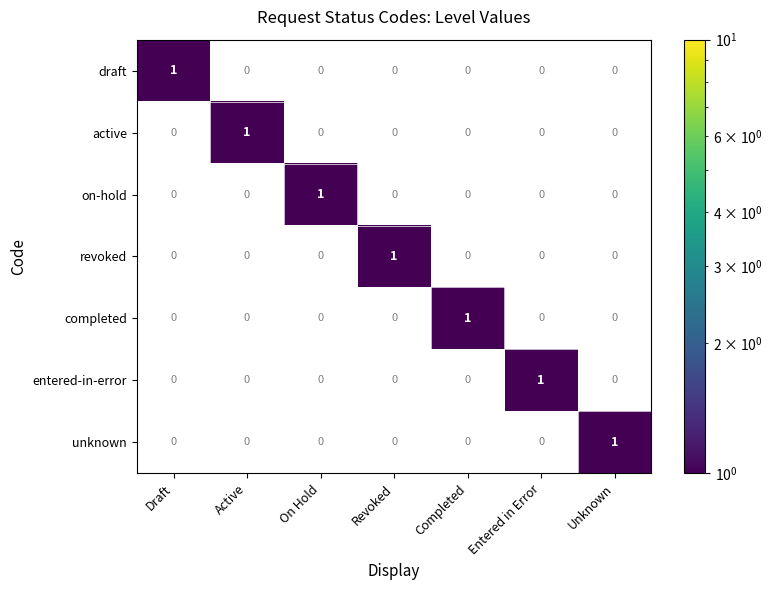

At how many categories does at least one series exceed 0?

7